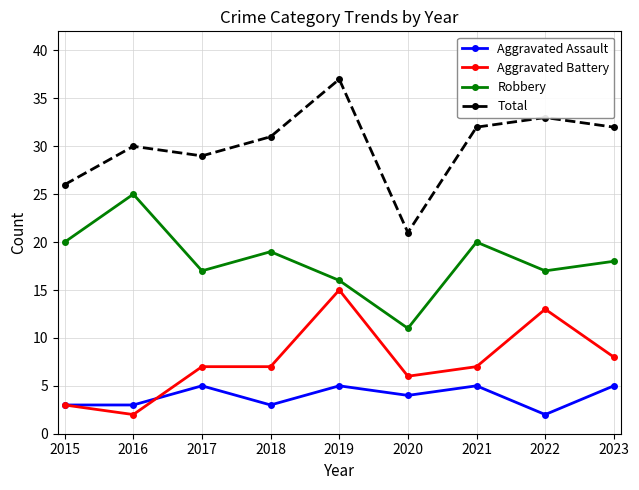

At 2022, list the series in order from largest to smallest.

Total, Robbery, Aggravated Battery, Aggravated Assault